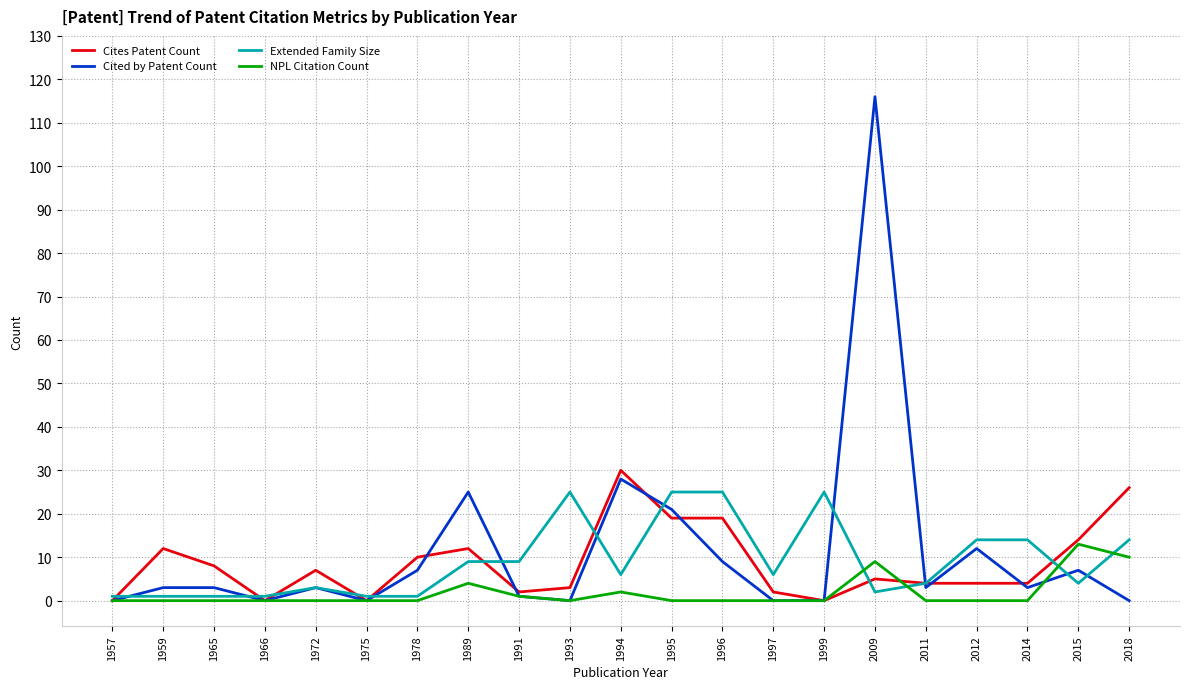

What is the maximum value shown in the chart?

116